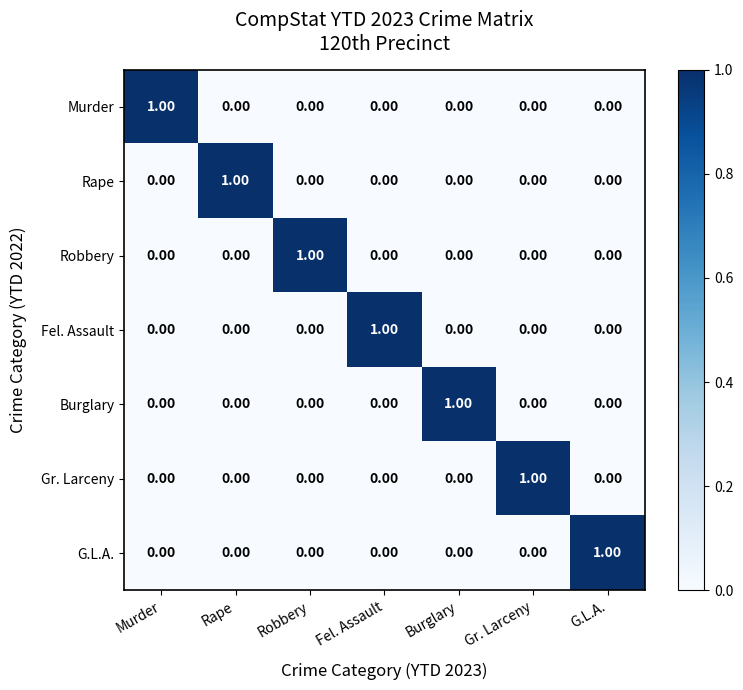

How many positive values does the Murder series have?

1